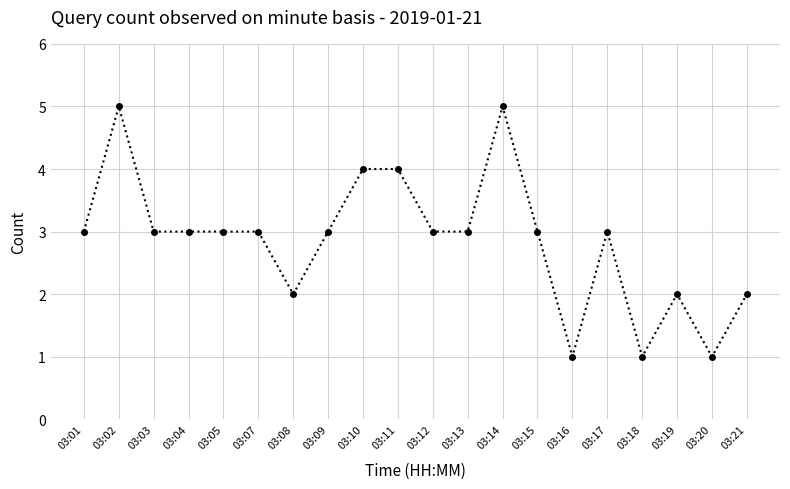

What is the difference between the maximum and minimum values?

4